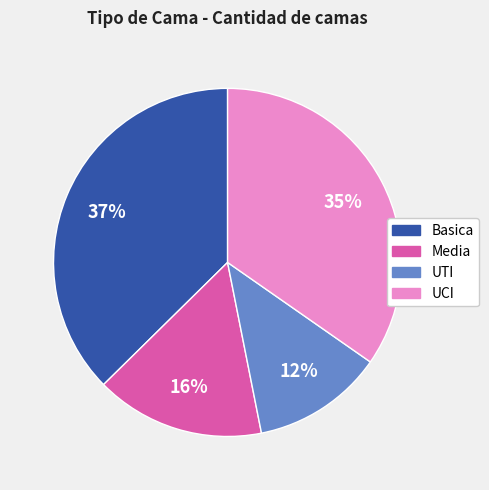

Between UCI and Media, which is larger?

UCI